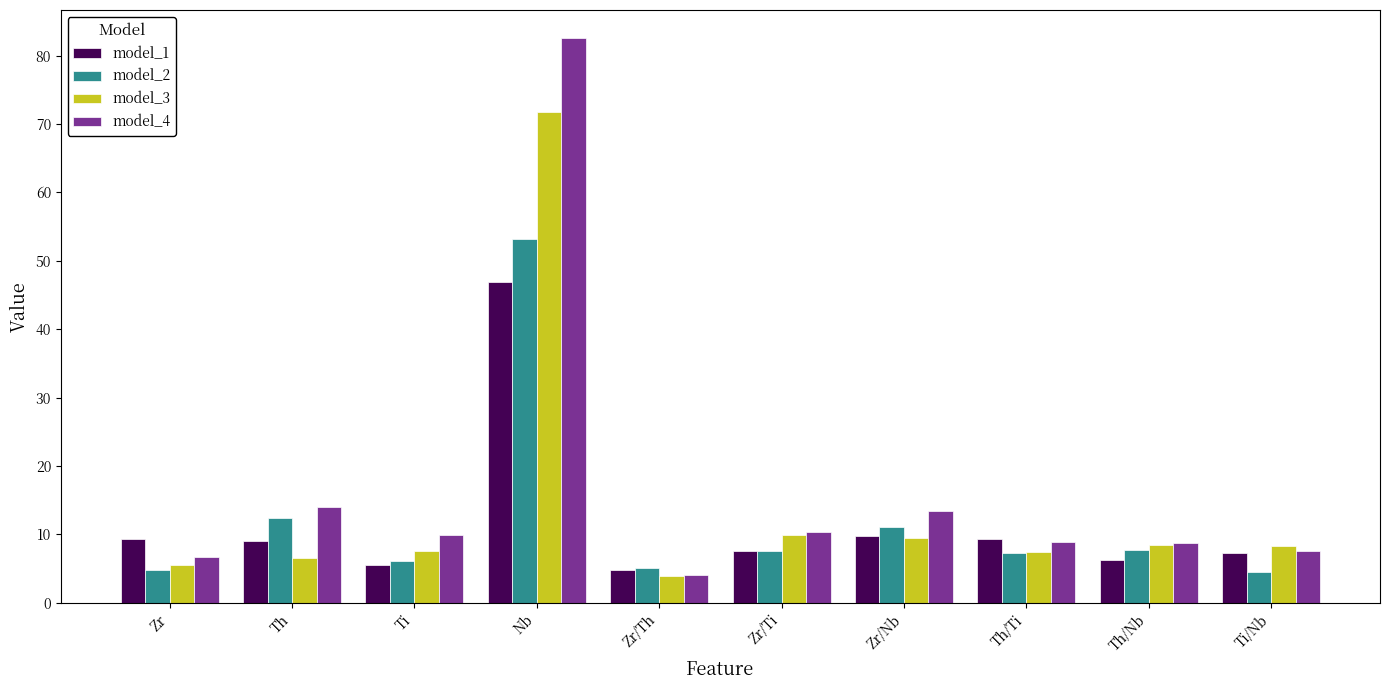

What is the sum of the model_4 values at Nb and Th/Ti?

91.4